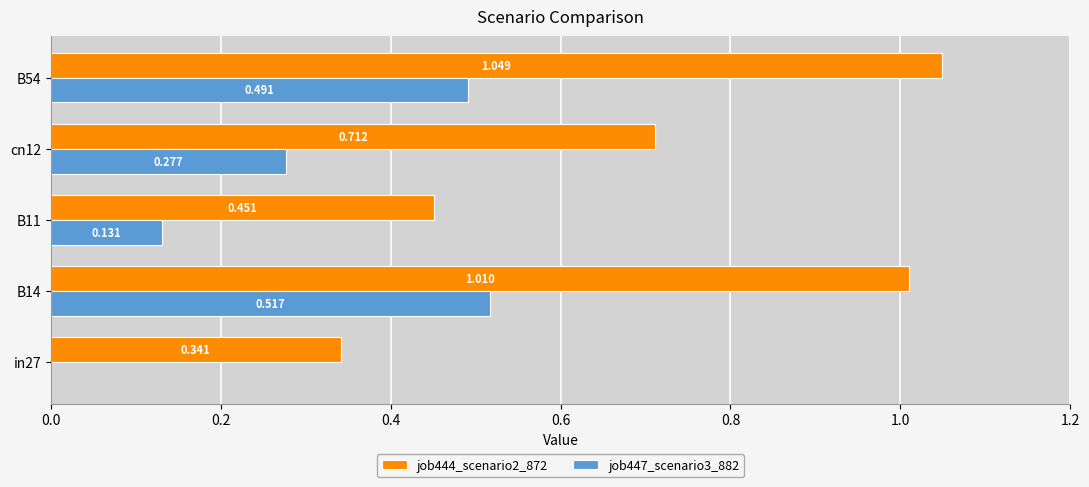

Is the value of job447_scenario3_882 at in27 greater than the value of job444_scenario2_872 at in27?

No